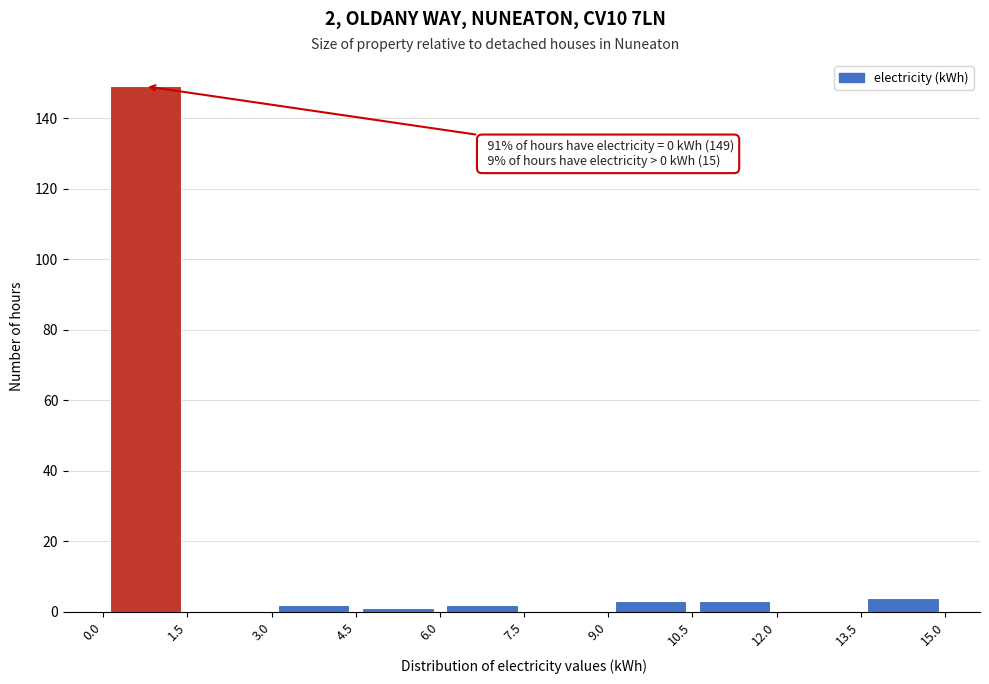

Which range on the x-axis has the tallest bar?

0.0 to 1.5